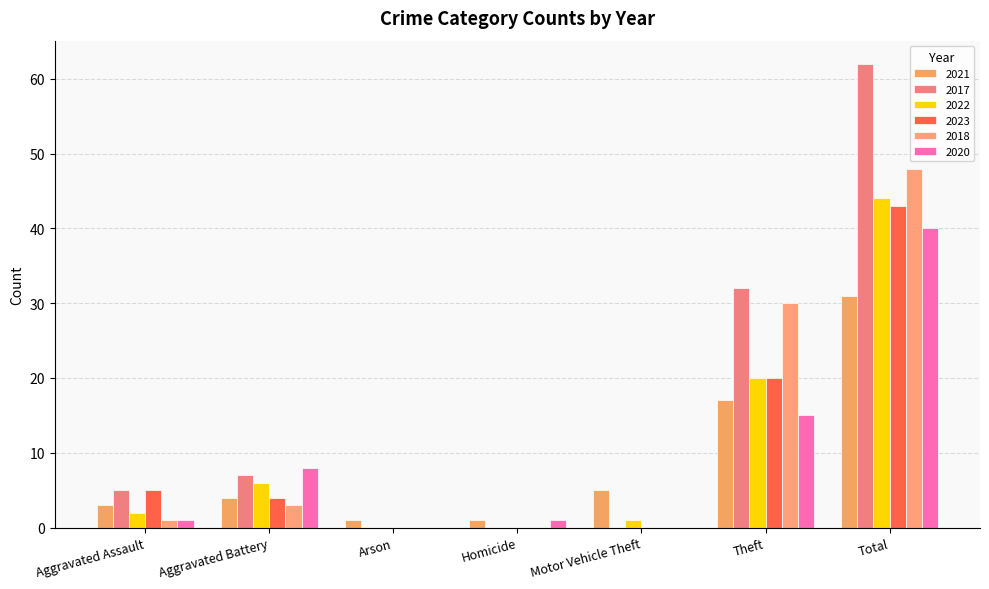

Are the bars horizontal?

No